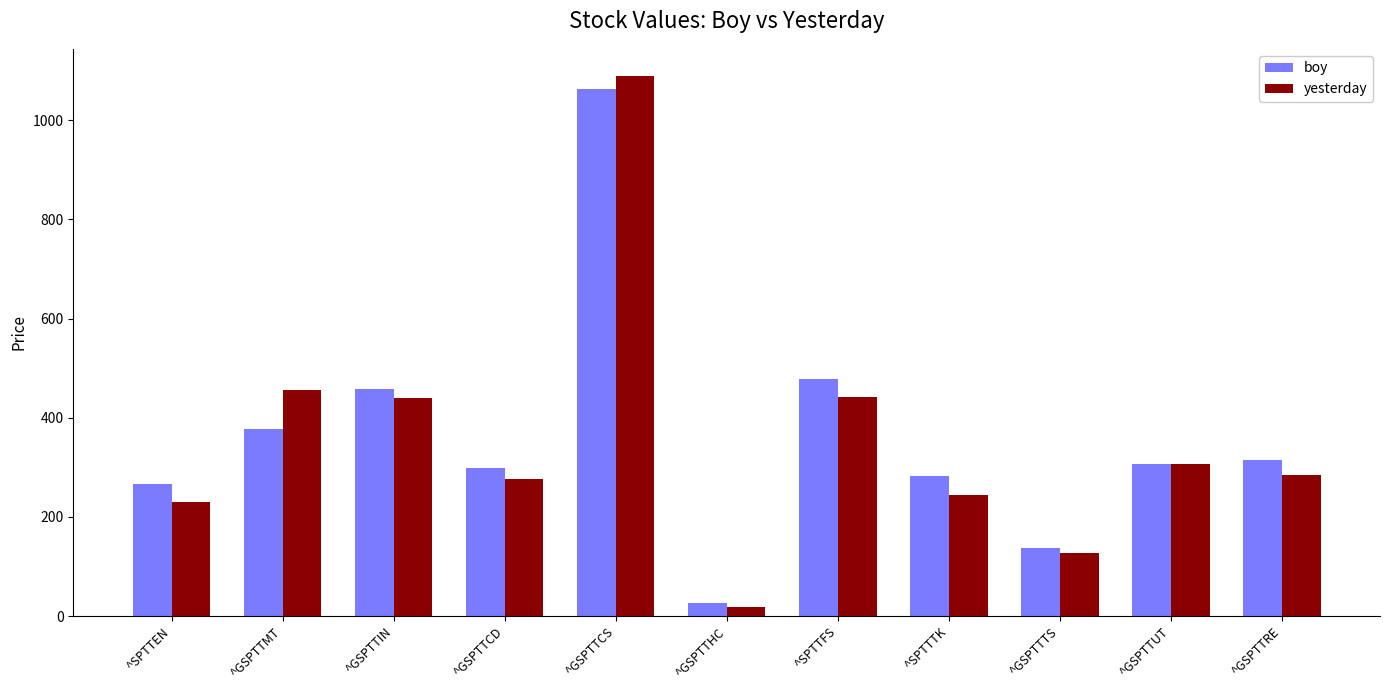

Between ^SPTTEN and ^GSPTTHC, which series saw the biggest shift?

boy